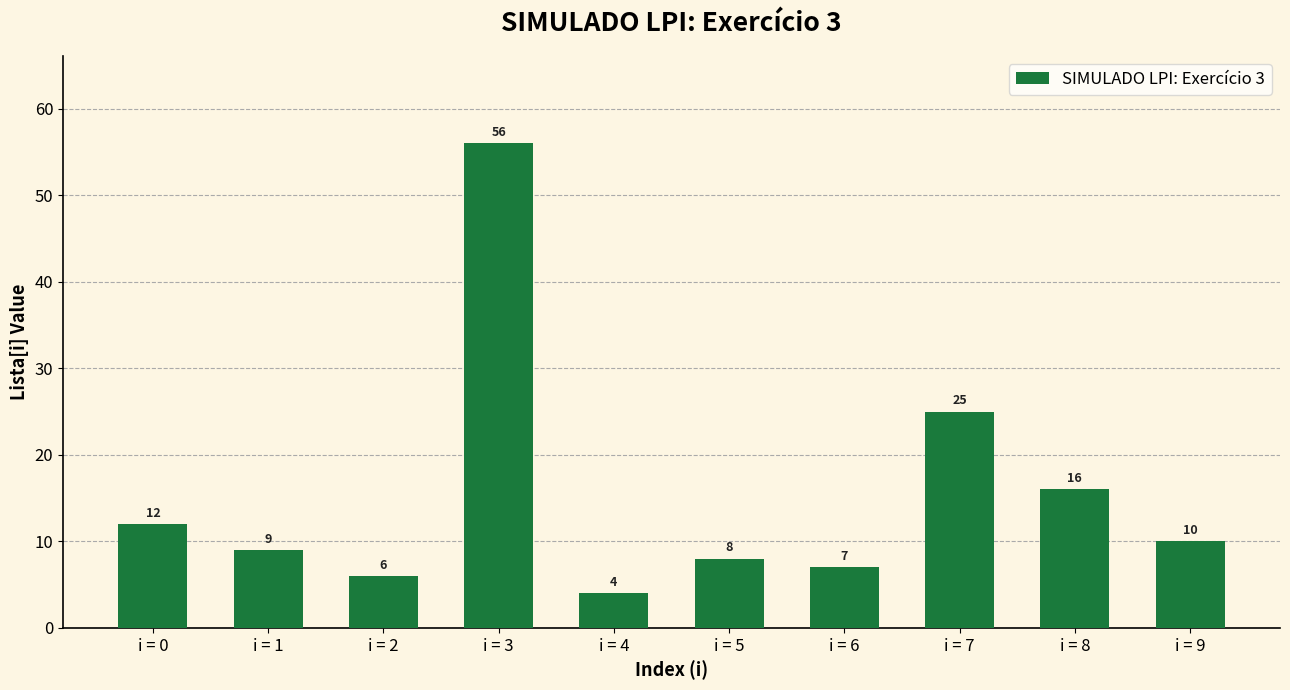

List the labels in order of value, smallest first.

i = 4, i = 2, i = 6, i = 5, i = 1, i = 9, i = 0, i = 8, i = 7, i = 3